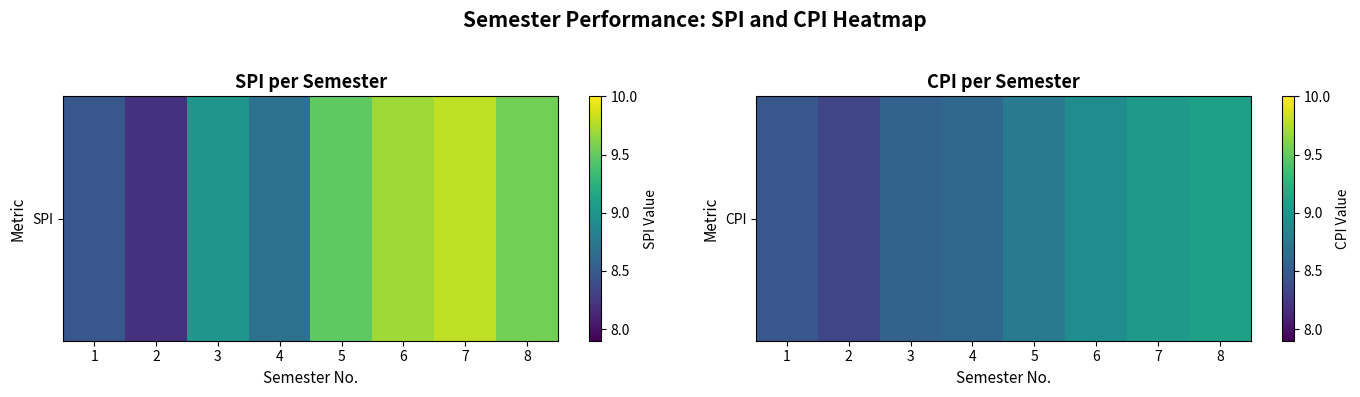

What is the ratio of the value at 6 to the value at 2?

1.1